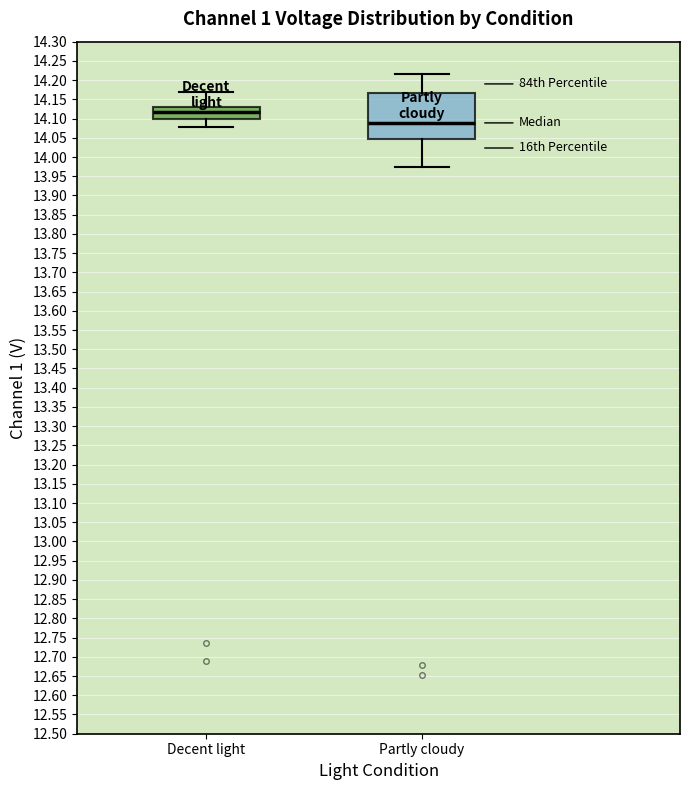

Which box's median line is the highest?

Decent light